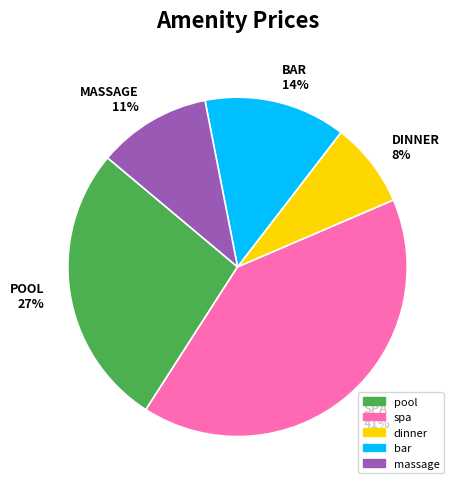

Rank the categories by value from lowest to highest.

DINNER 8%, MASSAGE 11%, BAR 14%, POOL 27%, SPA 41%